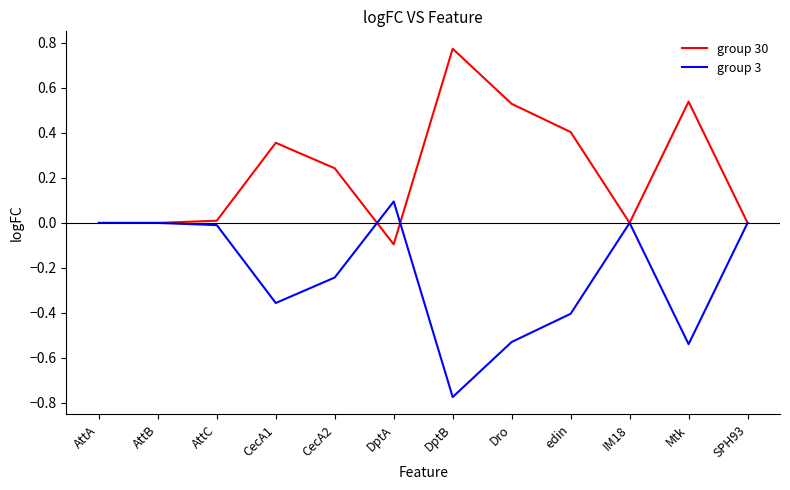

The value of group 30 at AttB is 0.0. True or false?

True